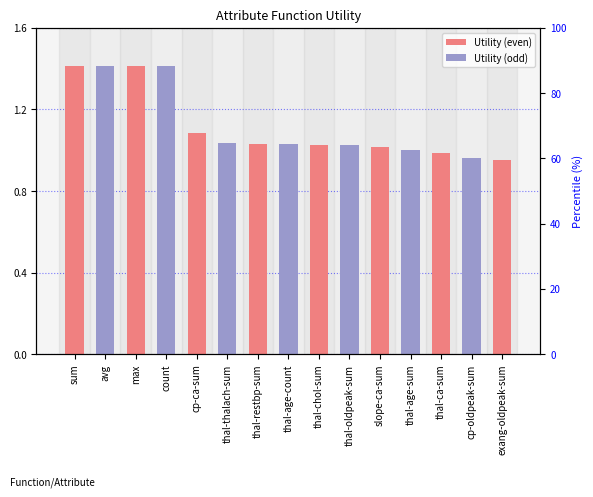

What is the ratio of the value at thal-chol-sum to the value at slope-ca-sum?

1.0